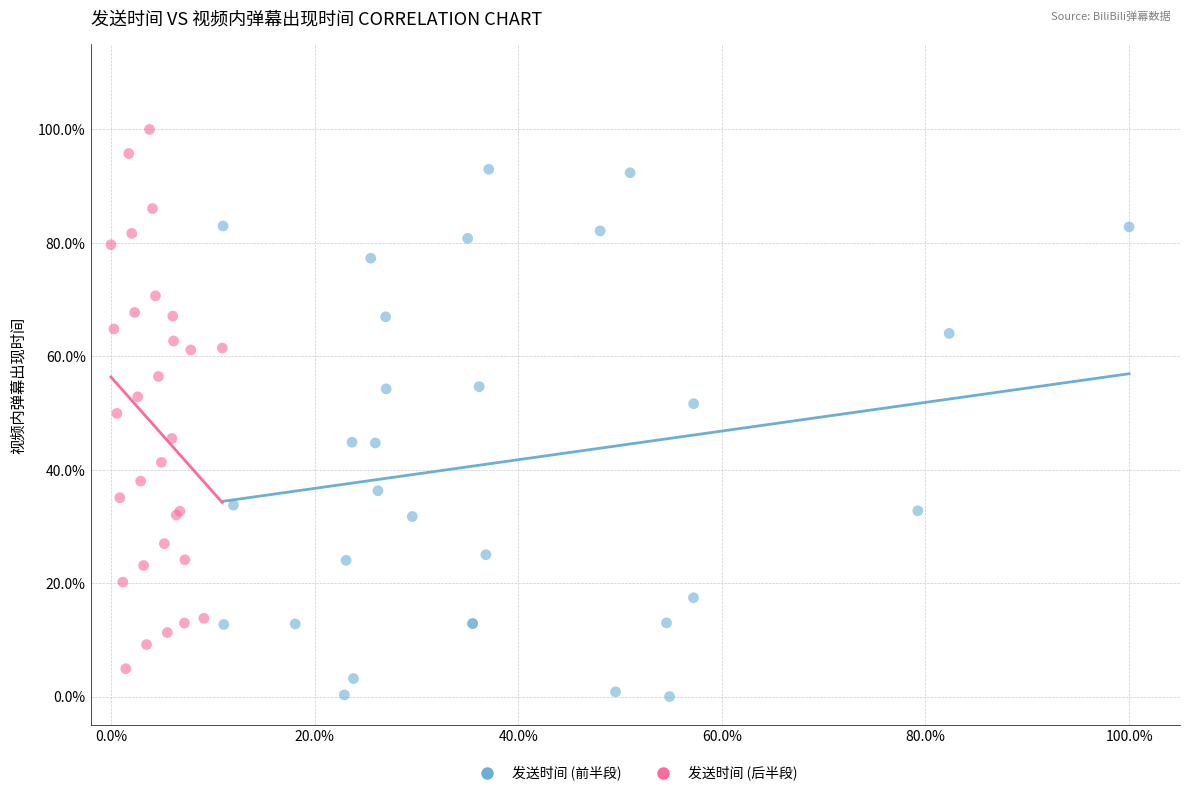

Which series has the widest spread of Y values?

发送时间 (后半段)